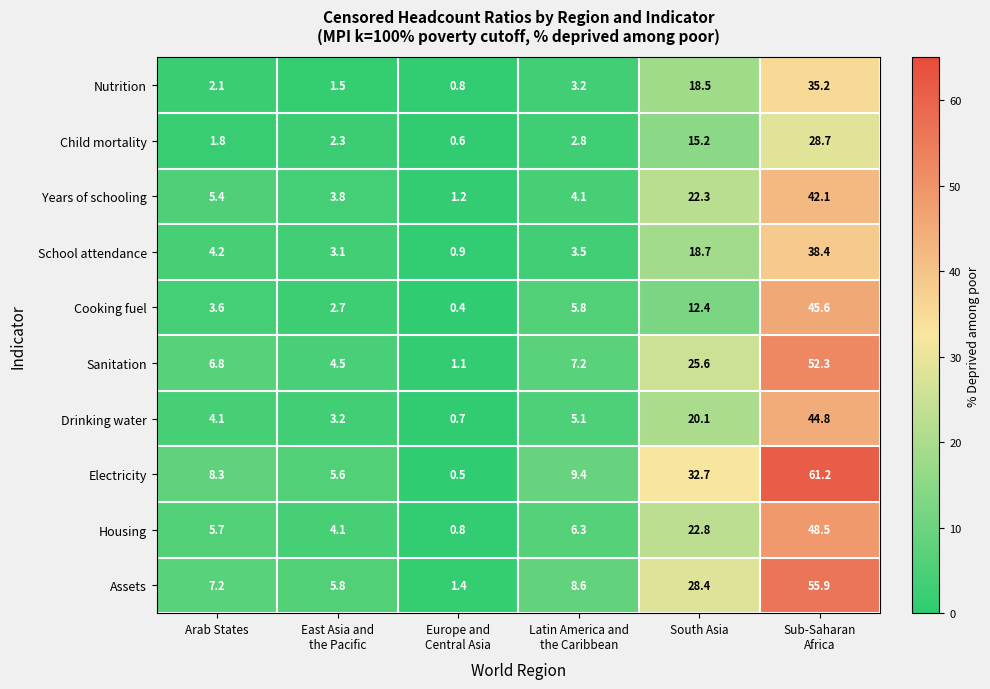

How many categories are shown in the chart?

6